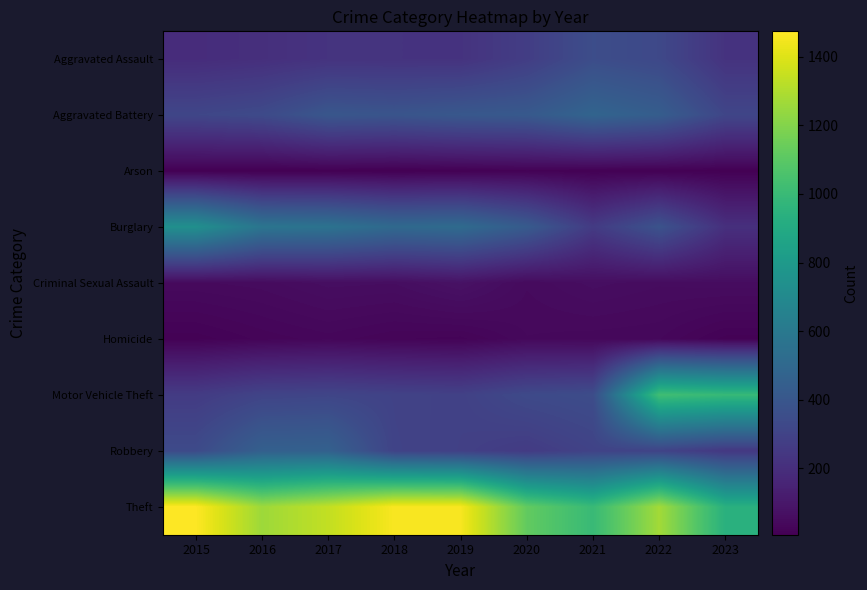

Reading left to right, extract all data points from this chart.

Aggravated Assault: 2015=194	2016=206	2017=225	2018=225	2019=223	2020=273	2021=352	2022=327	2023=223
Aggravated Battery: 2015=316	2016=336	2017=400	2018=389	2019=407	2020=416	2021=479	2022=439	2023=314
Arson: 2015=9	2016=7	2017=10	2018=7	2019=12	2020=17	2021=12	2022=12	2023=10
Burglary: 2015=738	2016=576	2017=562	2018=506	2019=517	2020=425	2021=261	2022=380	2023=208
Criminal Sexual Assault: 2015=46	2016=50	2017=61	2018=59	2019=77	2020=48	2021=61	2022=54	2023=57
Homicide: 2015=15	2016=26	2017=33	2018=25	2019=22	2020=41	2021=38	2022=36	2023=16
Motor Vehicle Theft: 2015=263	2016=304	2017=312	2018=298	2019=290	2020=333	2021=348	2022=1025	2023=991
Robbery: 2015=337	2016=454	2017=460	2018=301	2019=287	2020=263	2021=300	2022=304	2023=247
Theft: 2015=1474	2016=1259	2017=1339	2018=1461	2019=1459	2020=1120	2021=998	2022=1271	2023=937